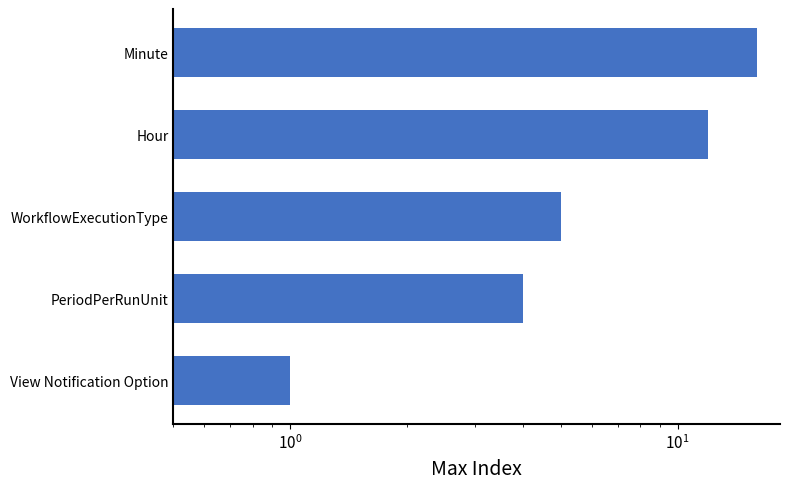

What is the maximum value shown in the chart?

16